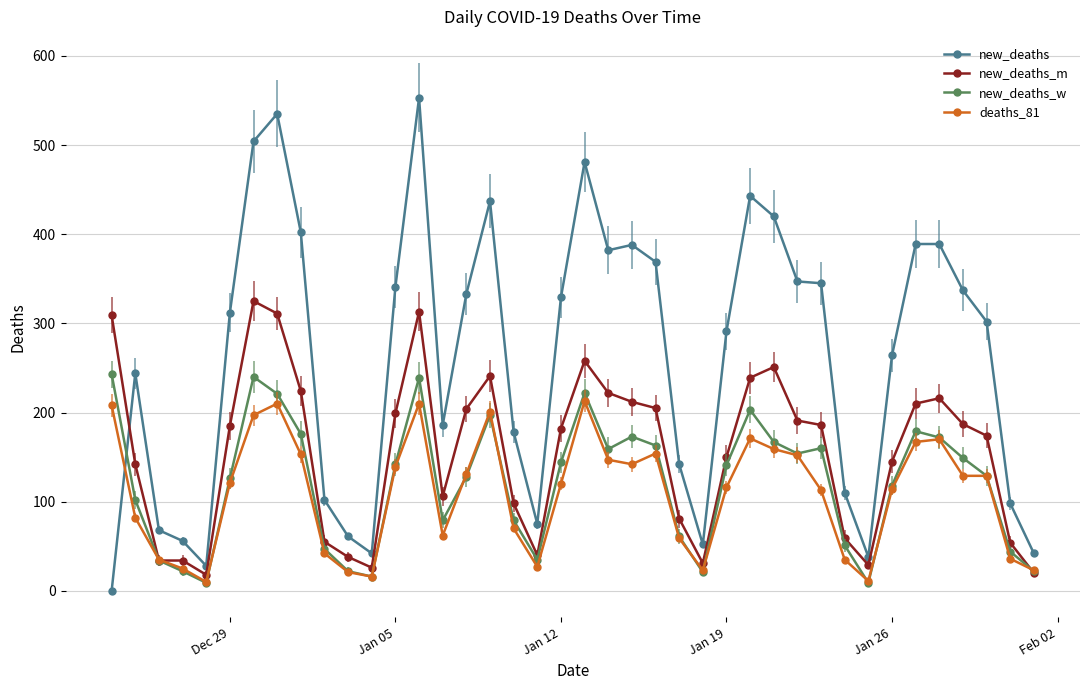

After their last crossing, which series has the higher values: deaths_81 or new_deaths_w?

deaths_81